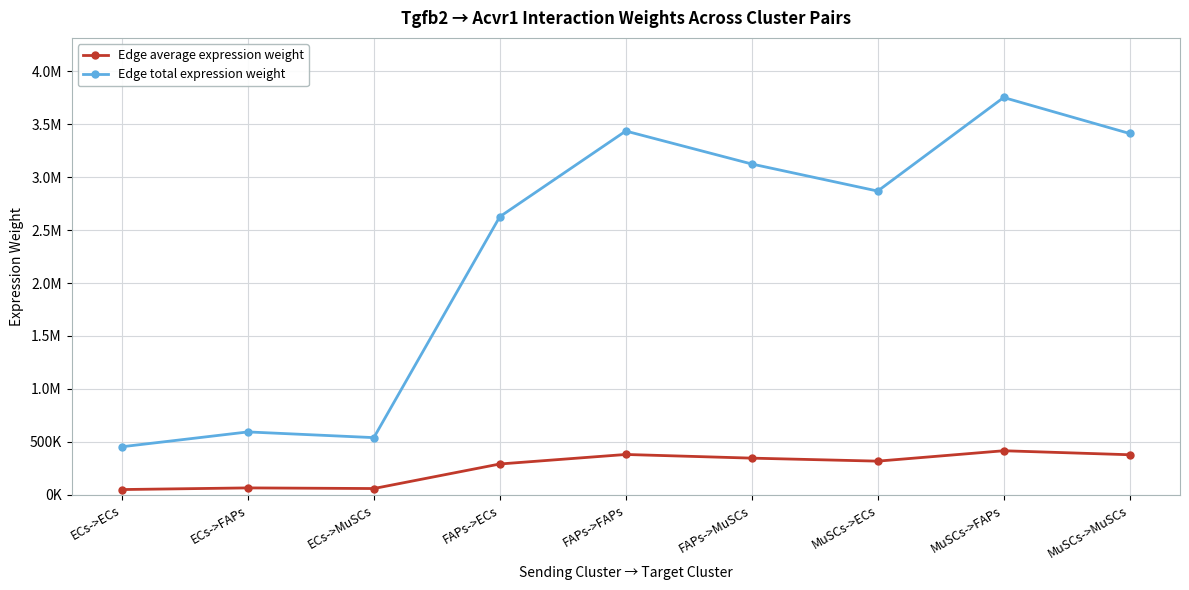

True or false: Edge average expression weight and Edge total expression weight cross at least once.

False